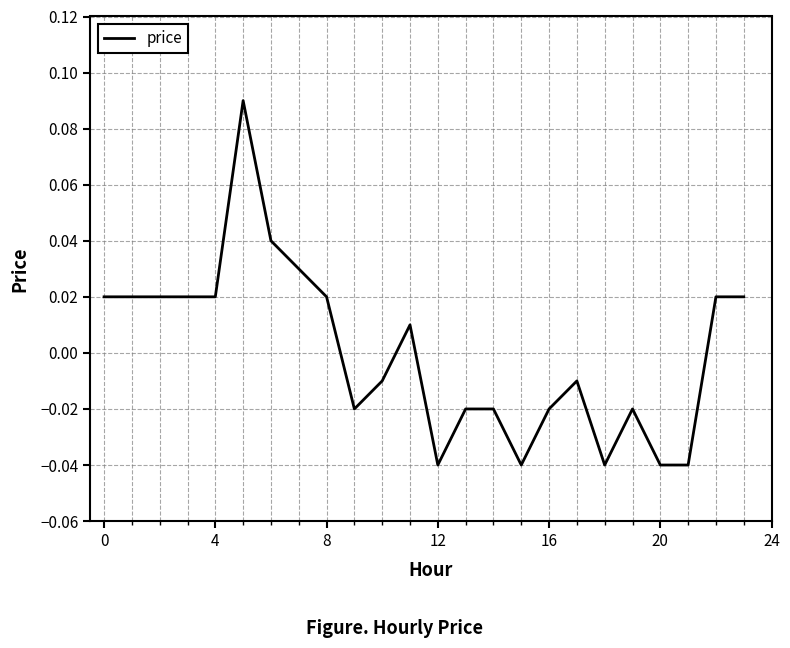

How many negative values are there?

12